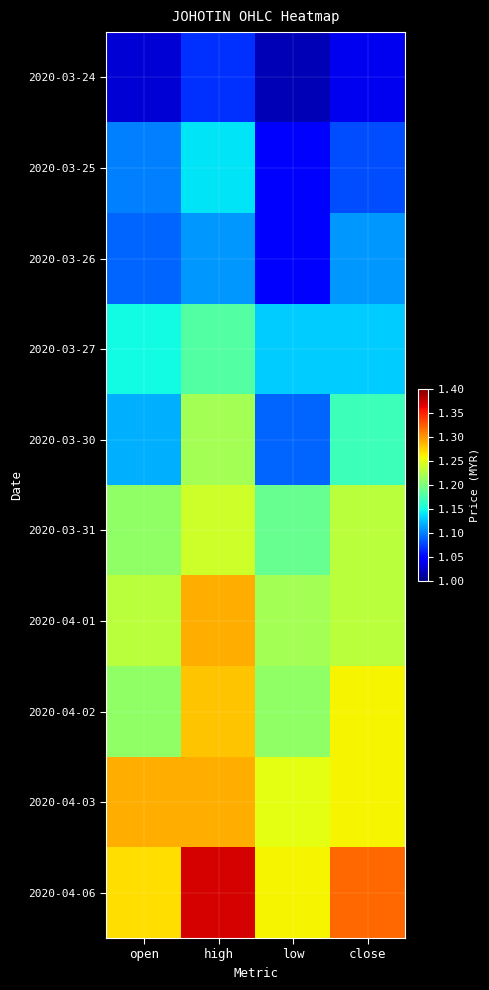

At how many categories does at least one series exceed 1?

4